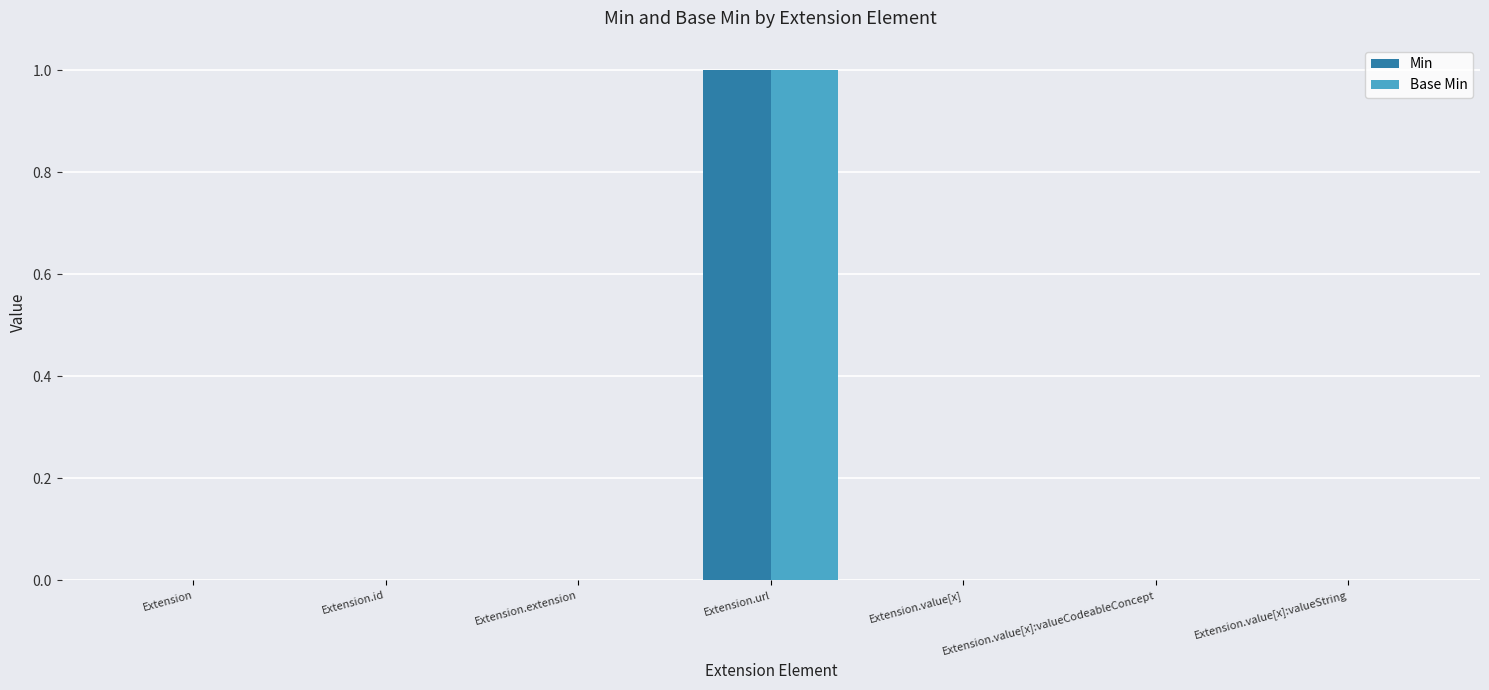

What are all the series names shown in the legend?

Min, Base Min